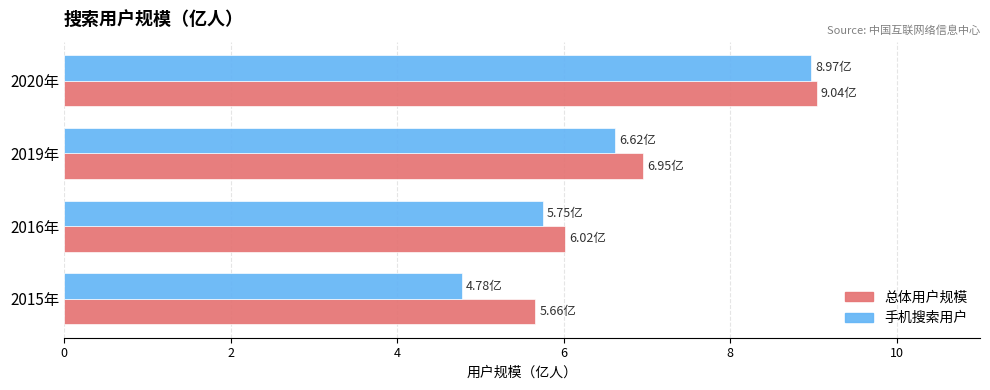

At which label is 手机搜索用户 closest to 6?

2016年